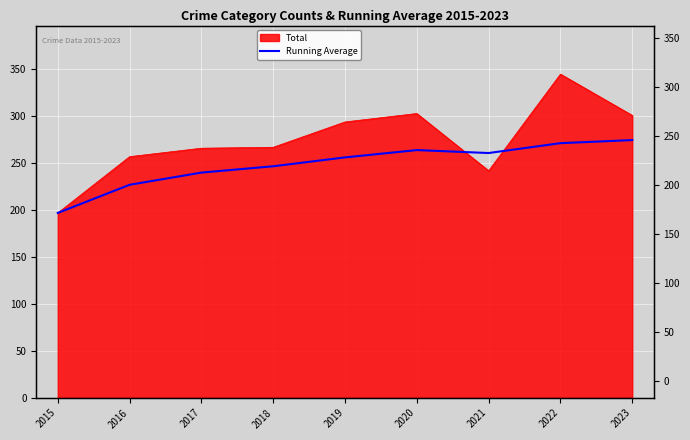

The chart shows a value of 274.7 at 2023. True or false?

True